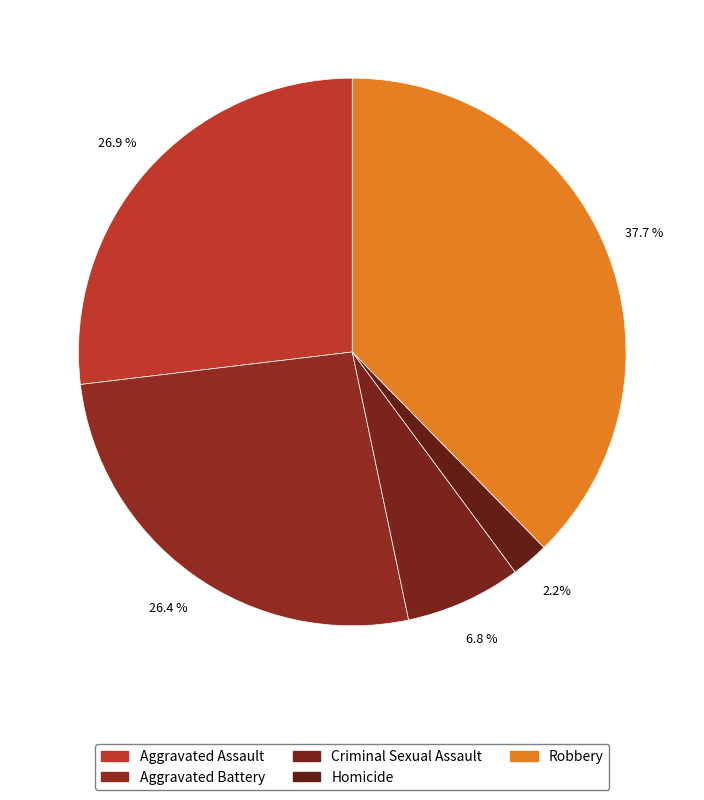

Which slice is the smallest?

Homicide